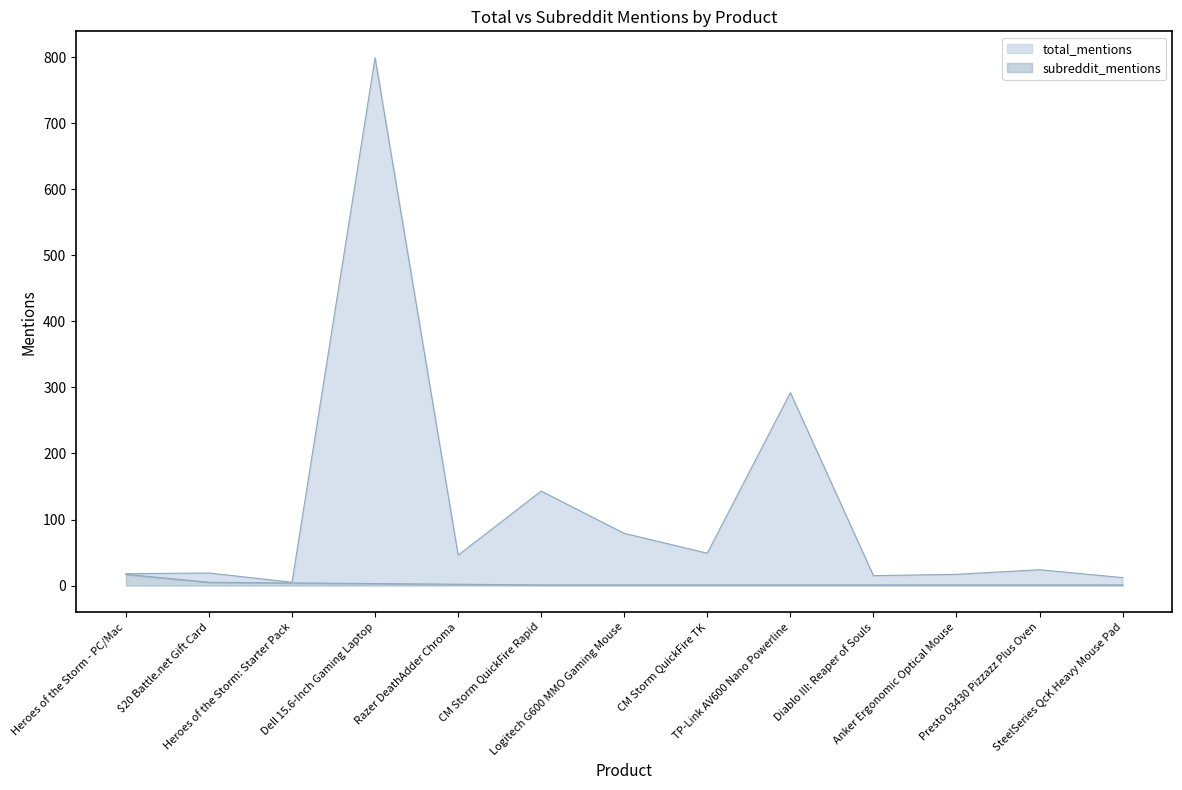

At which label does subreddit_mentions reach its peak?

Heroes of the Storm - PC/Mac